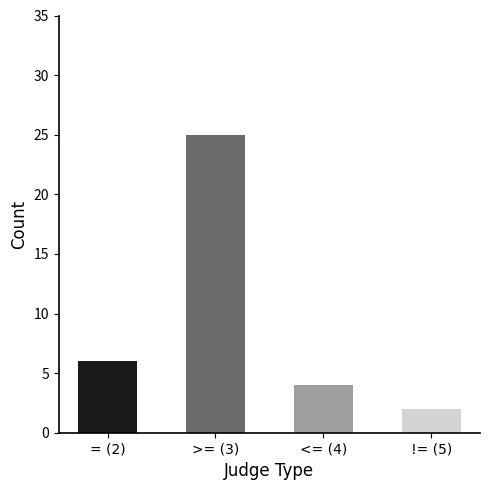

What is the value of the 1st bar from the left?

6